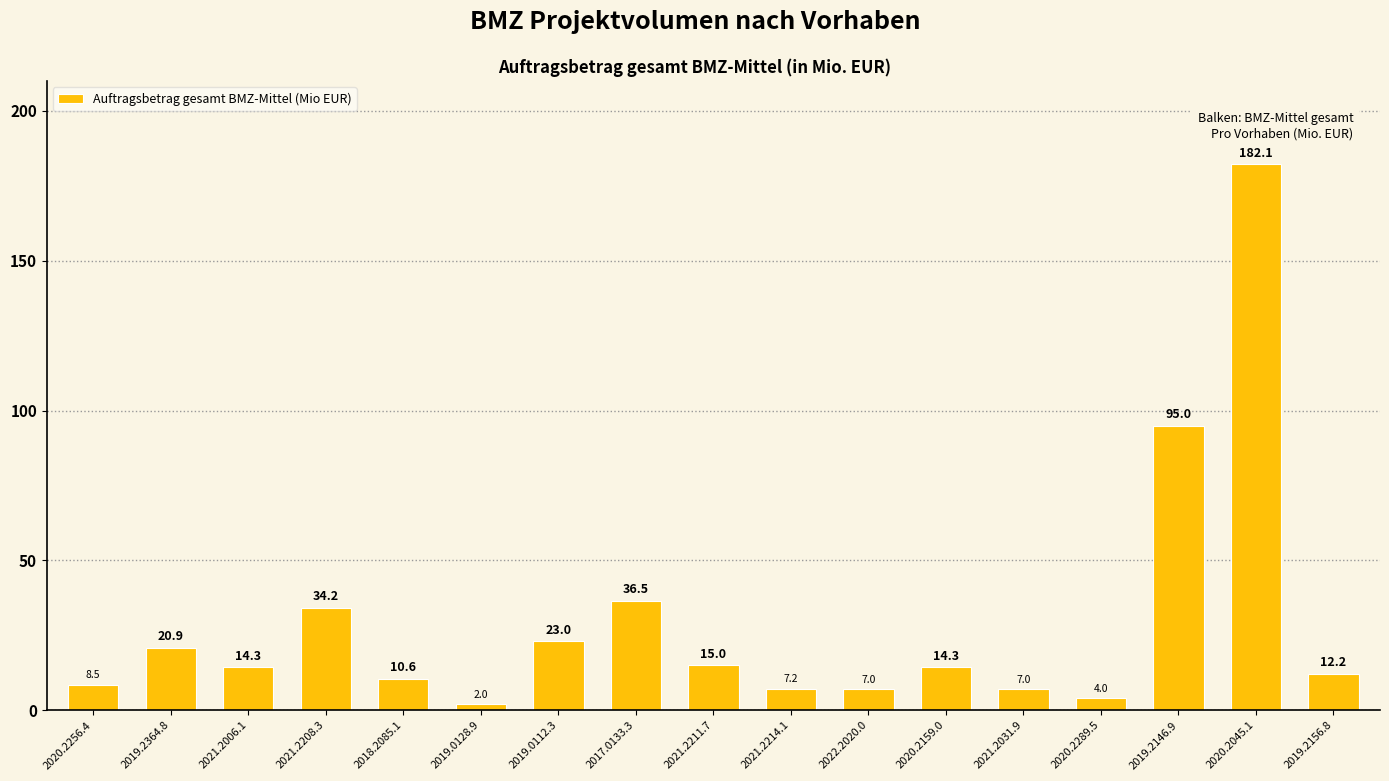

What is the difference between the maximum and minimum values?

180.1